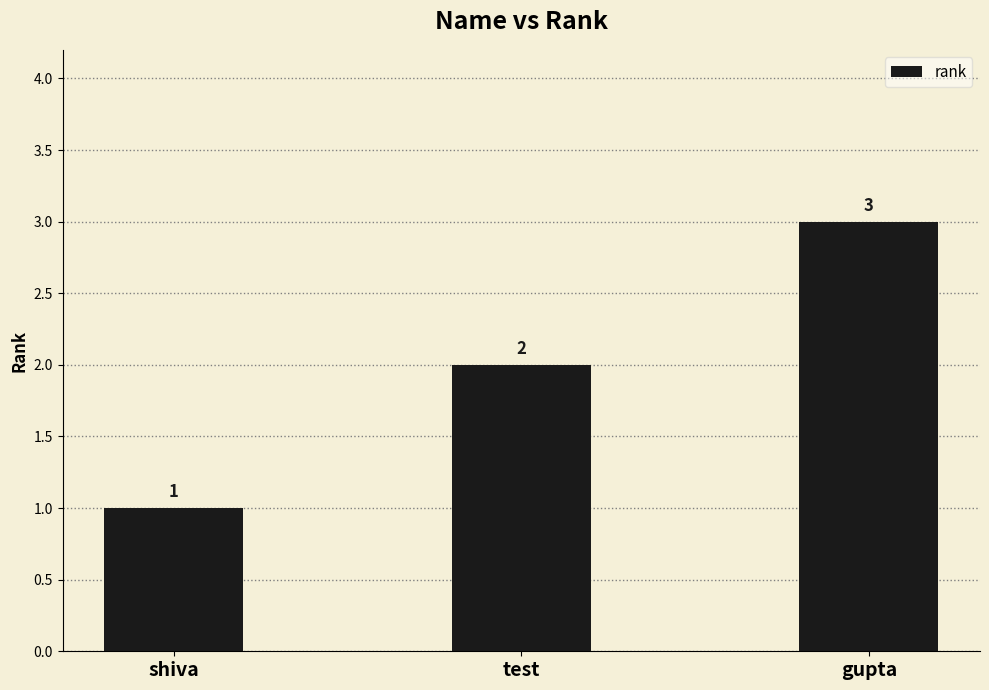

What is the label of the 2nd bar from the right?

test